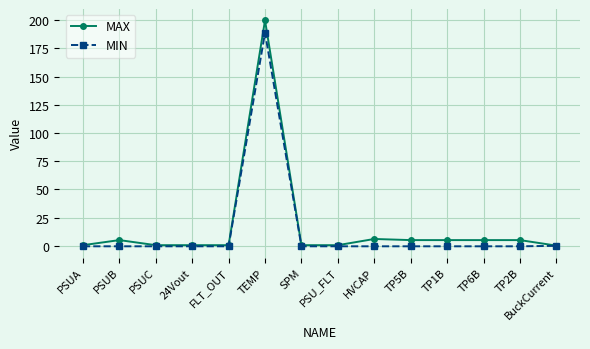

Does the chart display data point markers on the line(s)?

Yes